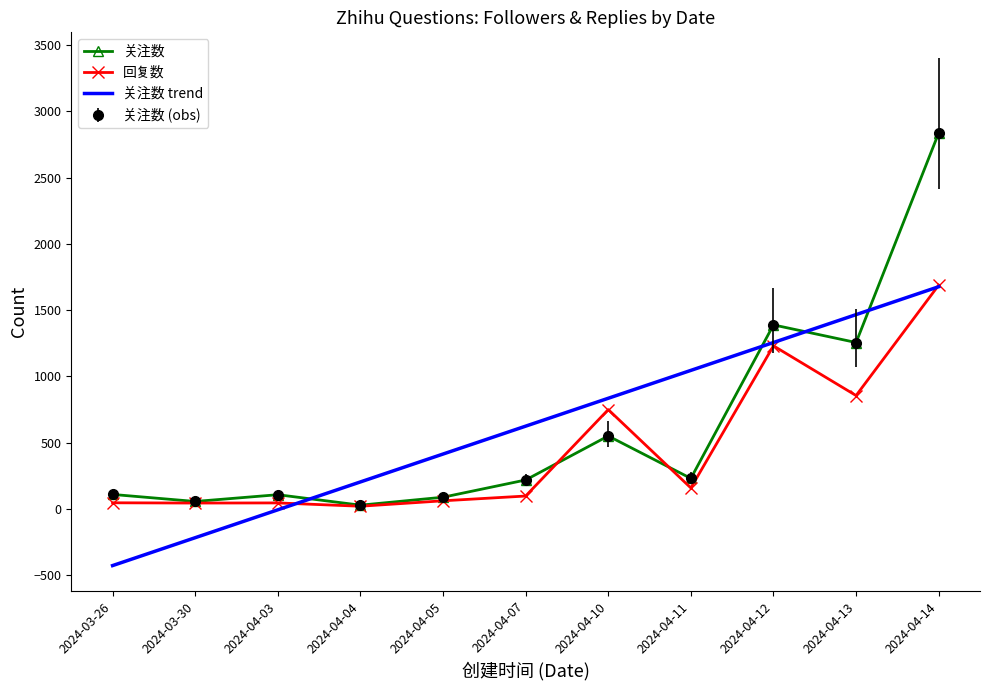

What is the difference between the highest and lowest values at 2024-04-04?

183.4